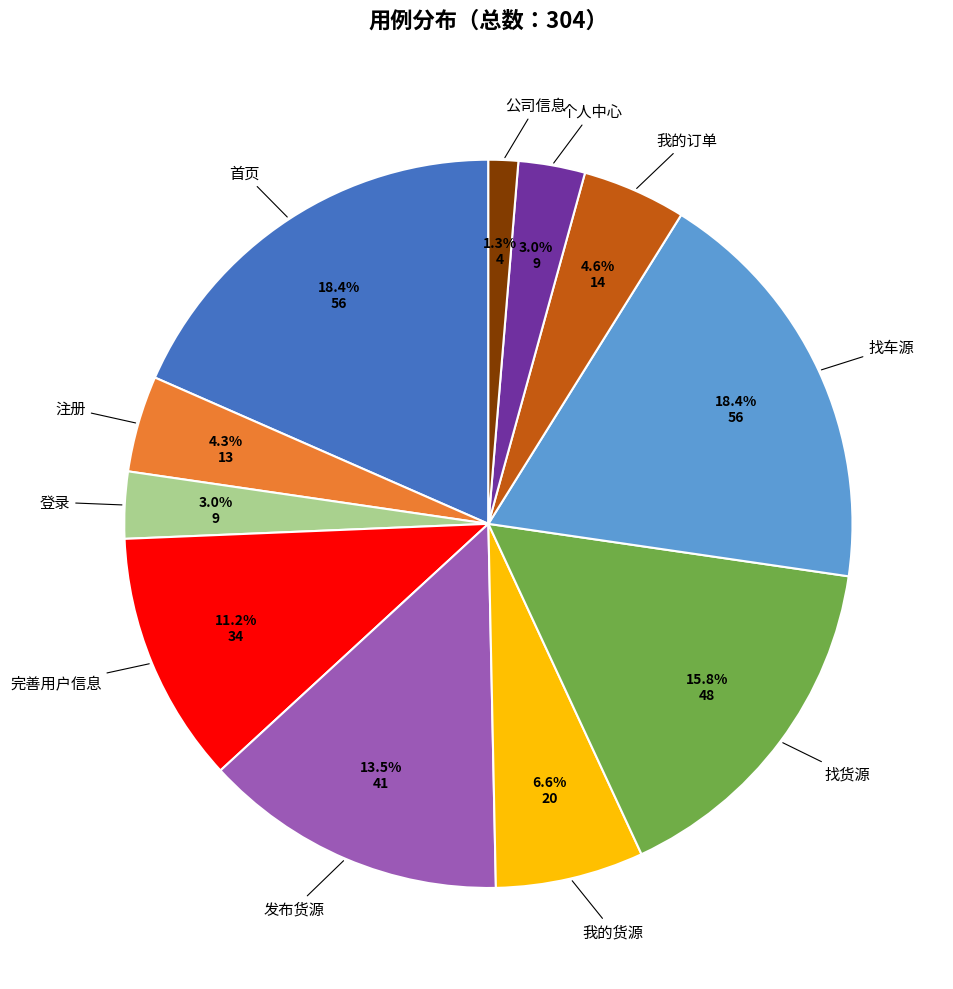

How many segments does this pie chart have?

11